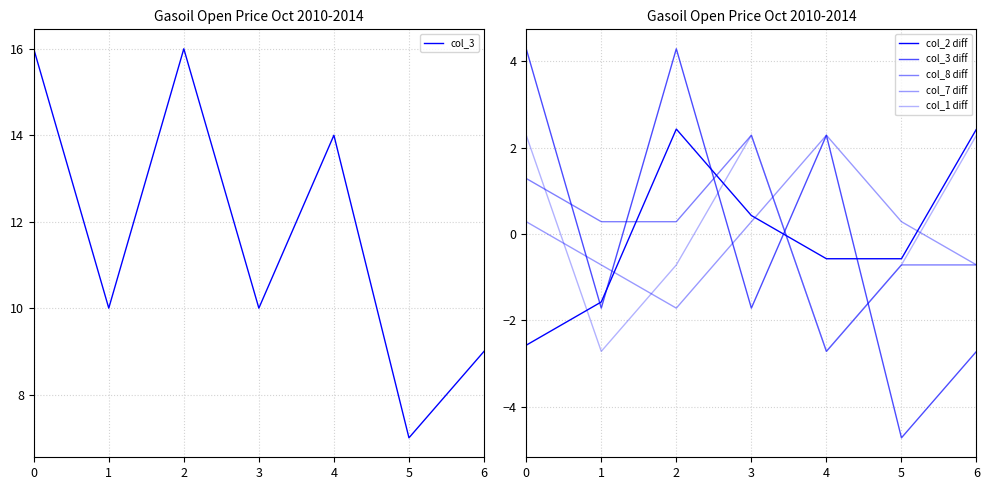

True or false: col_7 diff has a value of 0.3 at 3.

True